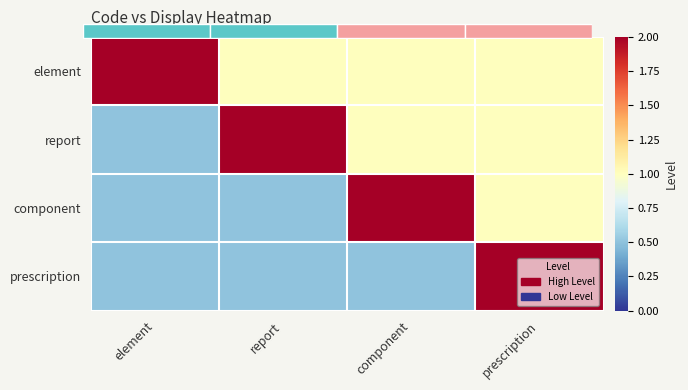

What is the maximum value for component?

2.0